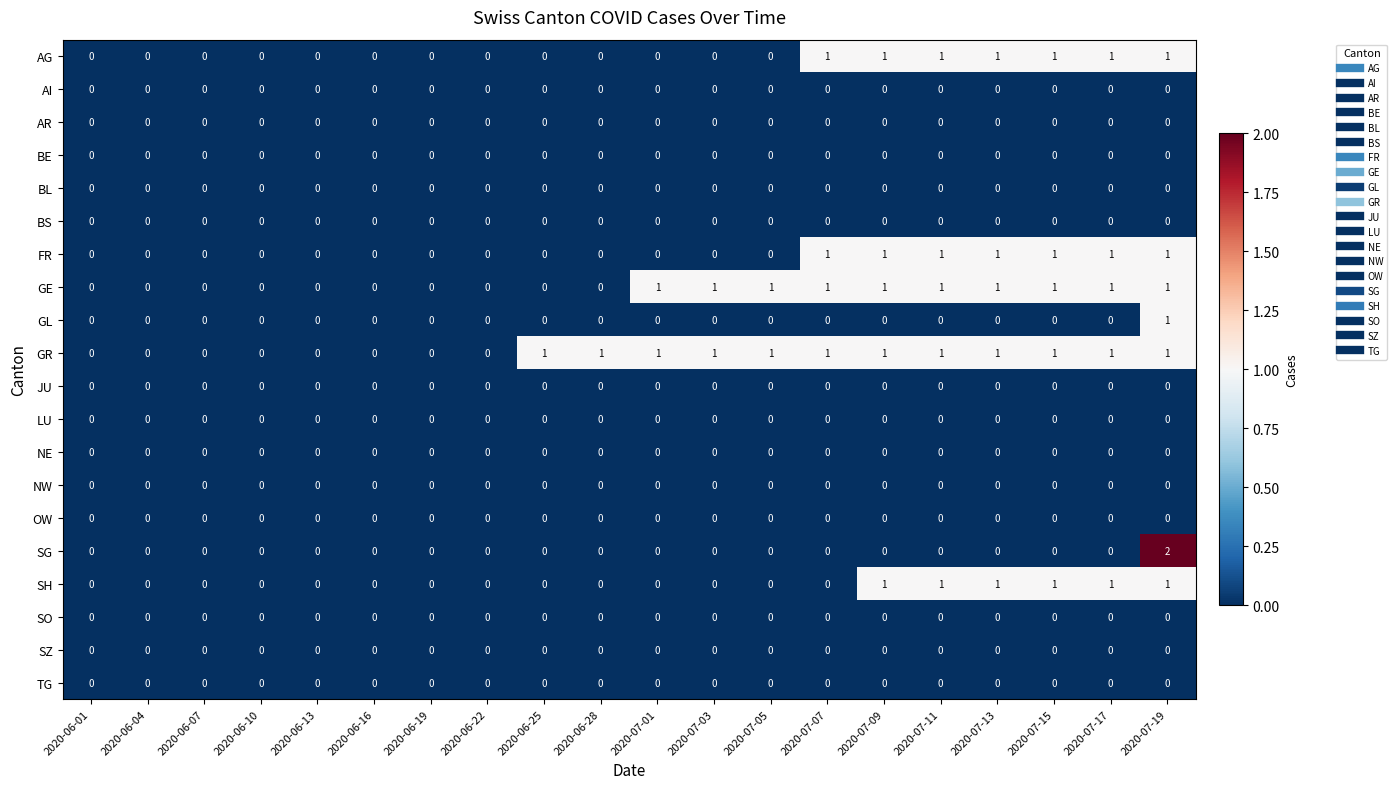

Which series has the largest total across all categories?

GR